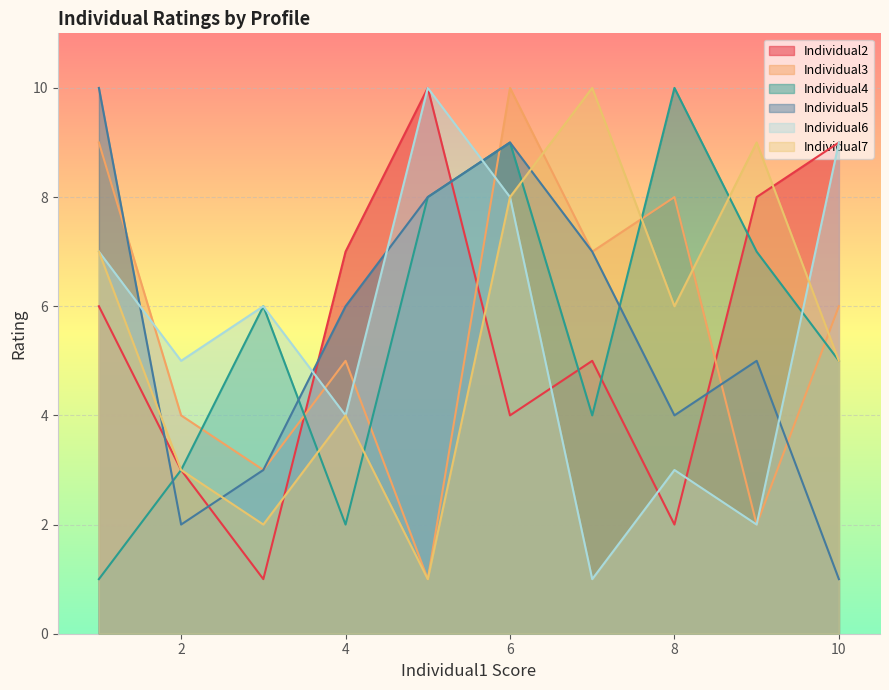

At how many categories does at least one series exceed 1?

10